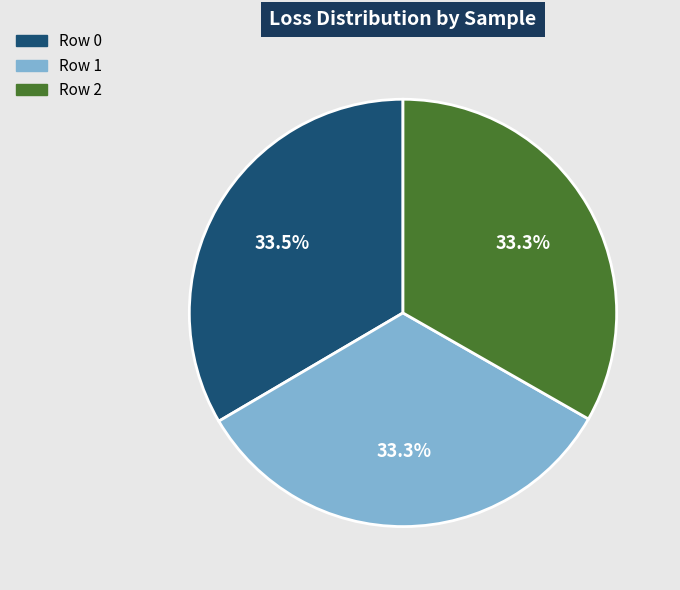

To the nearest percent, what percentage of the pie is Row 2?

33%